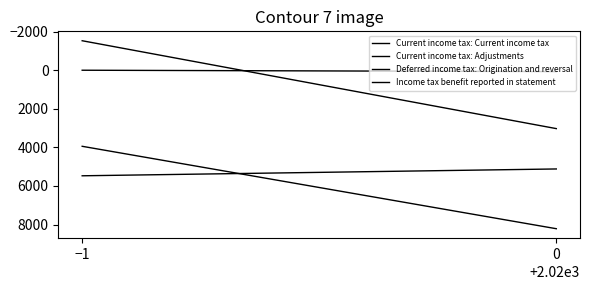

The value of Current income tax: Adjustments at 0 is 71. True or false?

True